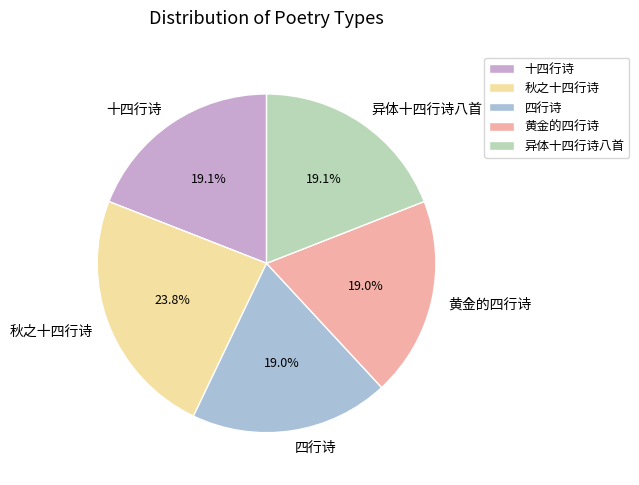

What is the ratio of the value at 四行诗 to the value at 秋之十四行诗?

0.8